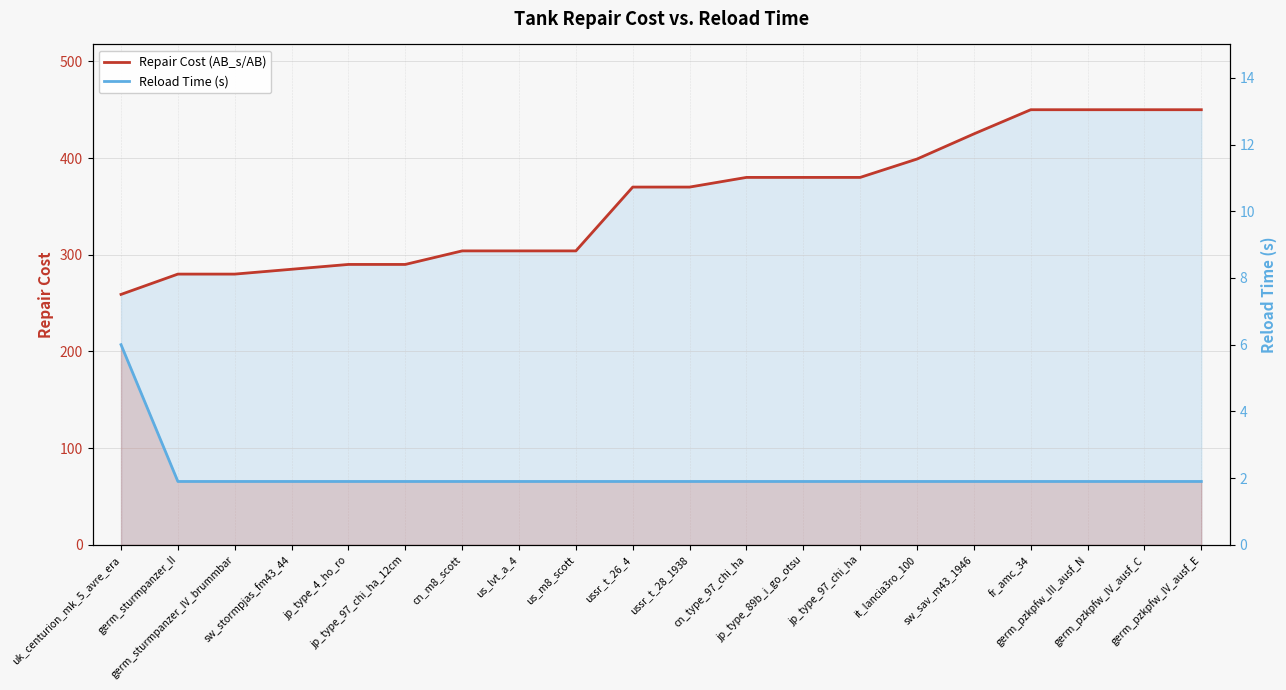

Rank the series by their average value, from lowest to highest.

Reload Time (s), Repair Cost (AB_s/AB)